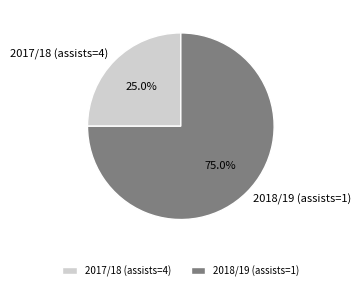

Rank the categories by value from lowest to highest.

2017/18 (assists=4), 2018/19 (assists=1)